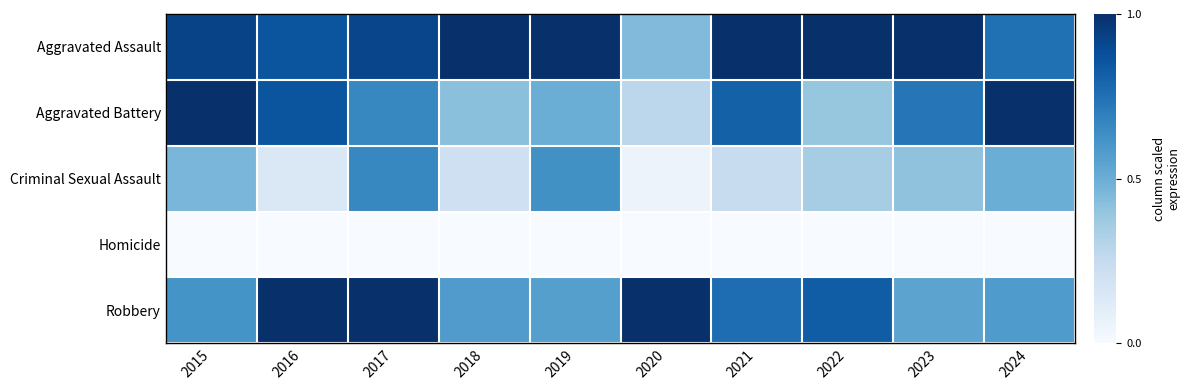

What is the spread (max minus min) of values at 2017?

1.0